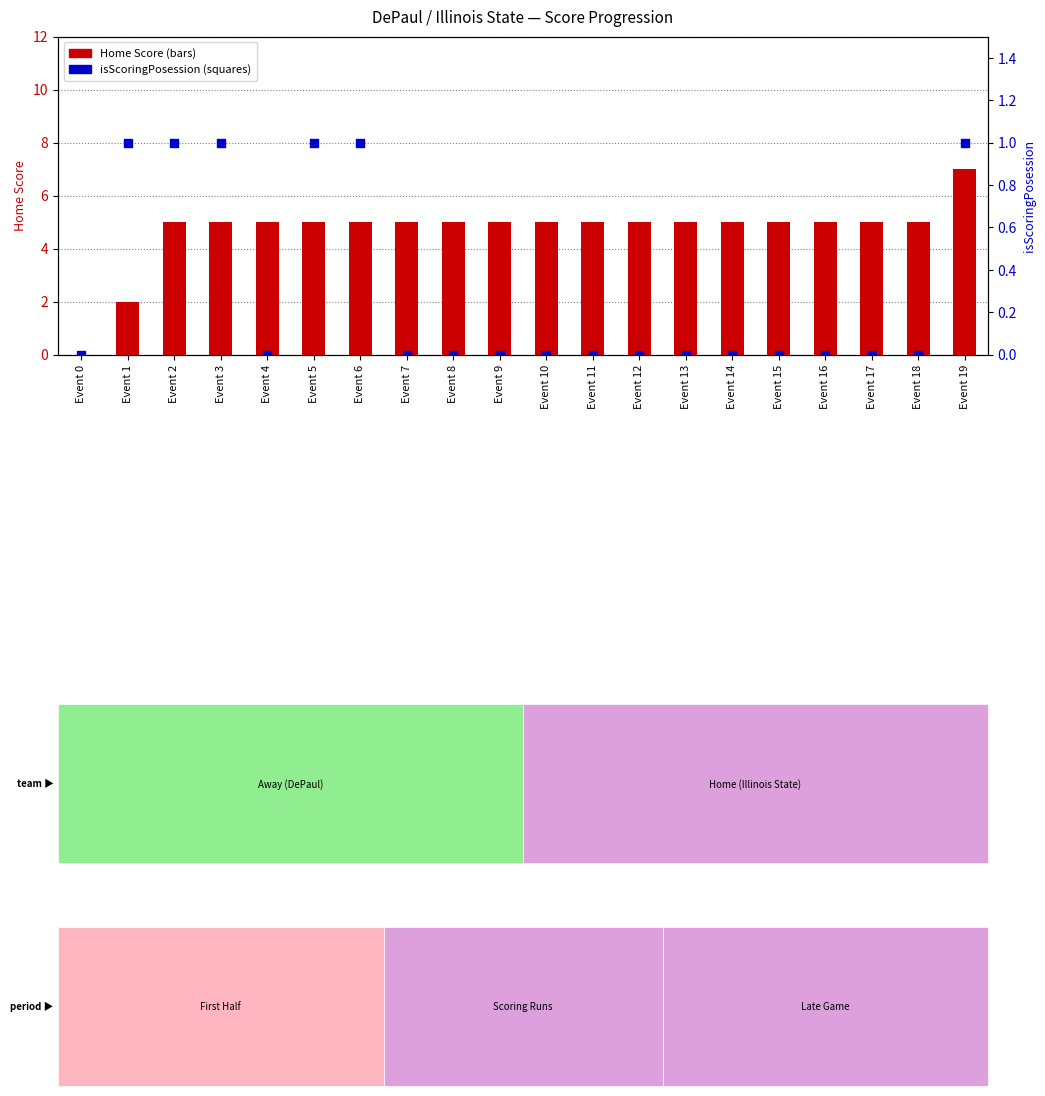

What are all the series names shown in the legend?

Home Score, isScoringPosession